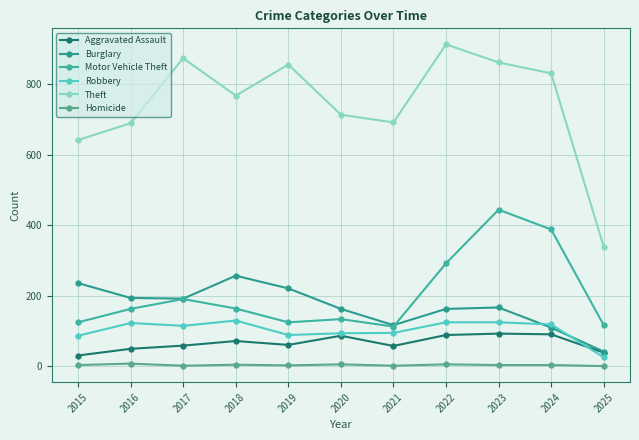

At which label does Theft reach its peak?

2022